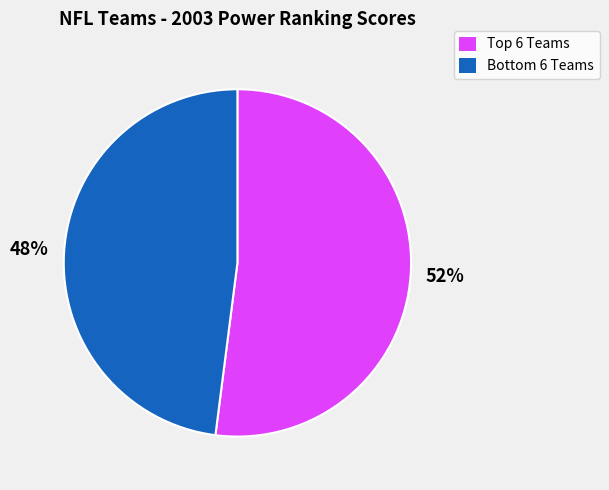

To the nearest percent, what is the difference between the largest and smallest slice percentages?

4%